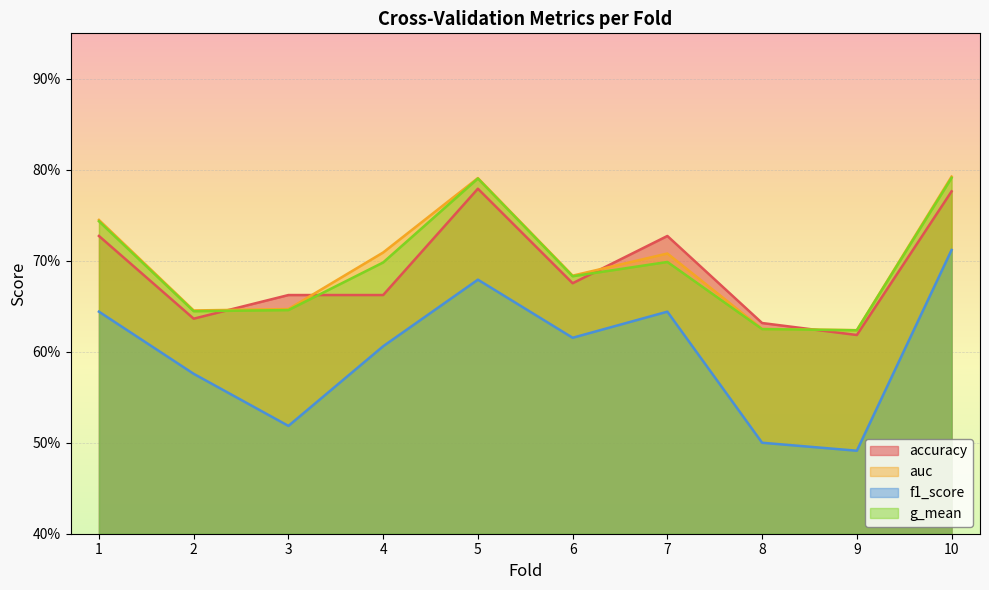

What are all the series names shown in the legend?

accuracy, auc, f1_score, g_mean